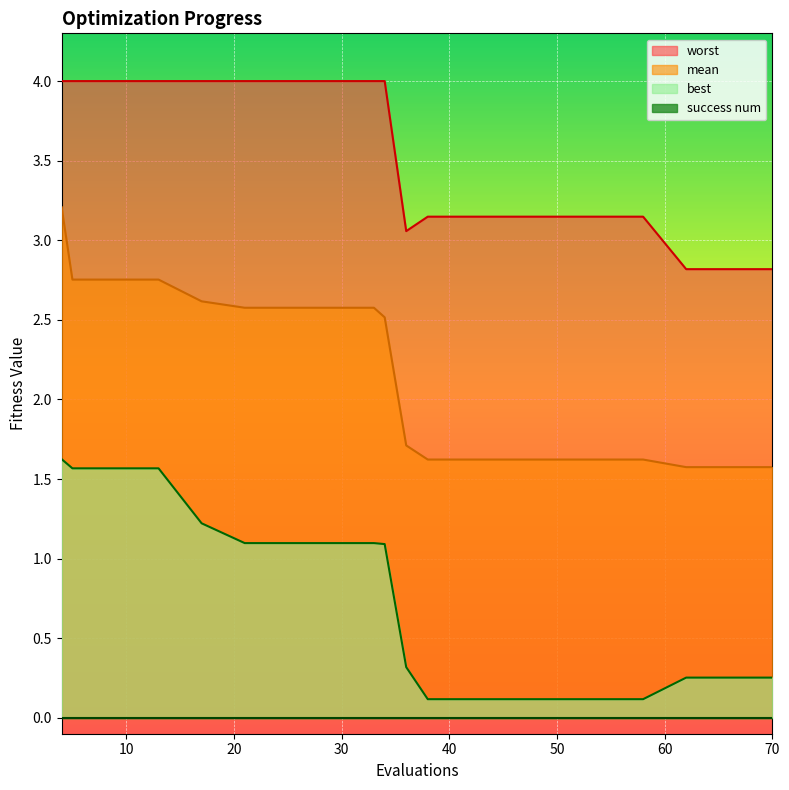

The value of mean at 29 is 2.6. True or false?

True